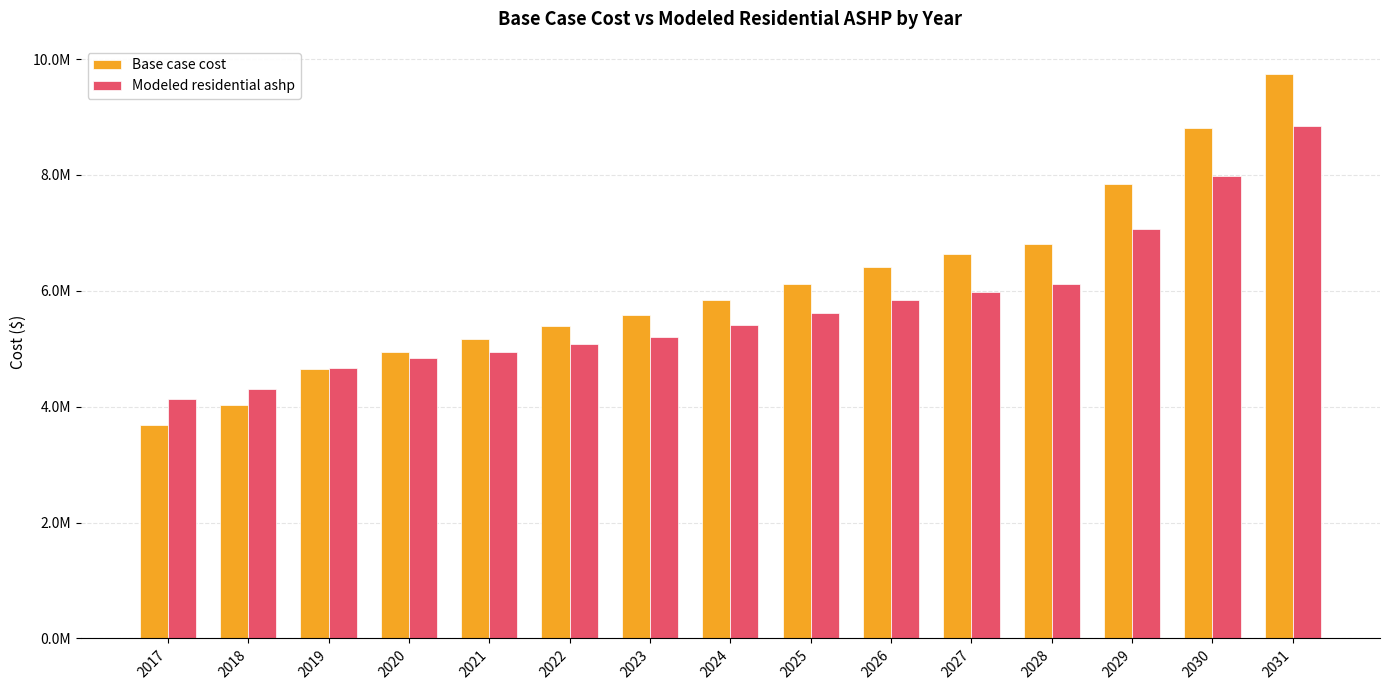

Are the bars horizontal?

No